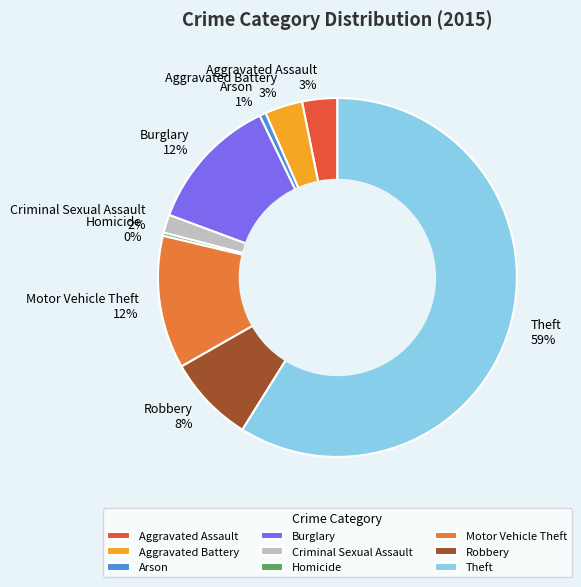

The Burglary slice represents 19% of the pie. True or false?

False